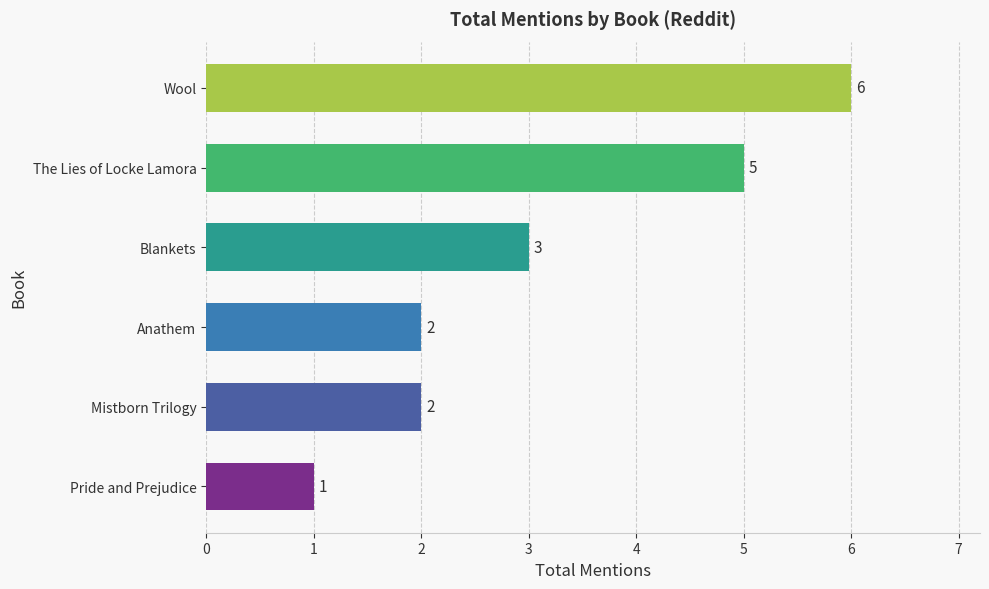

Is it true that the value at Pride and Prejudice is 0?

False